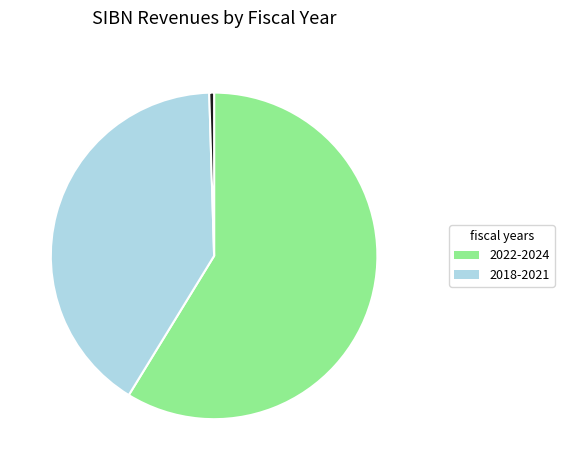

Does any single category account for the majority?

Yes